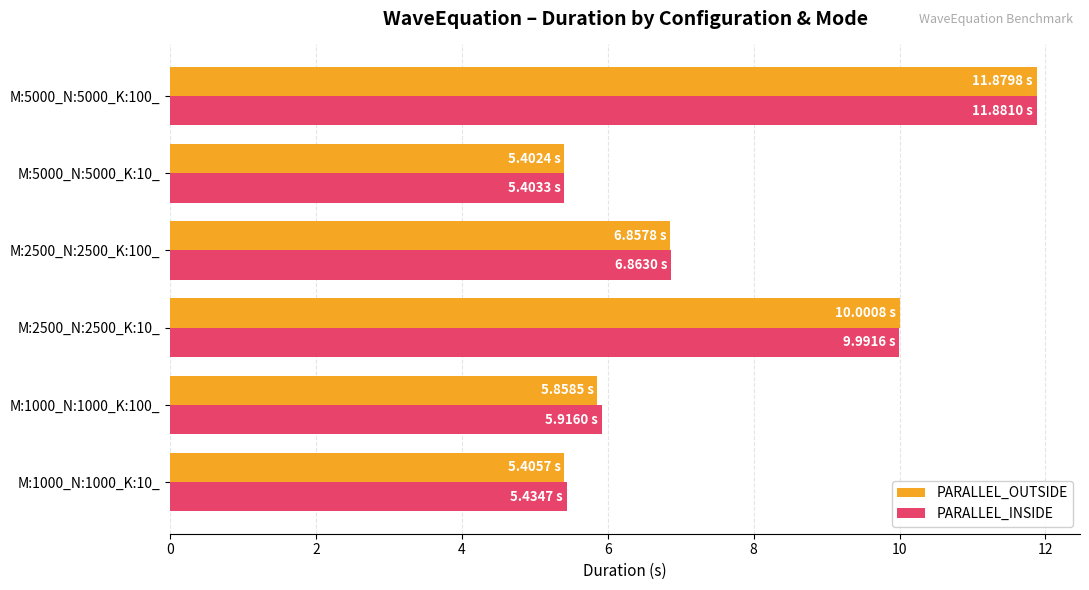

What is the total value across all series at M:5000_N:5000_K:100_?

23.8